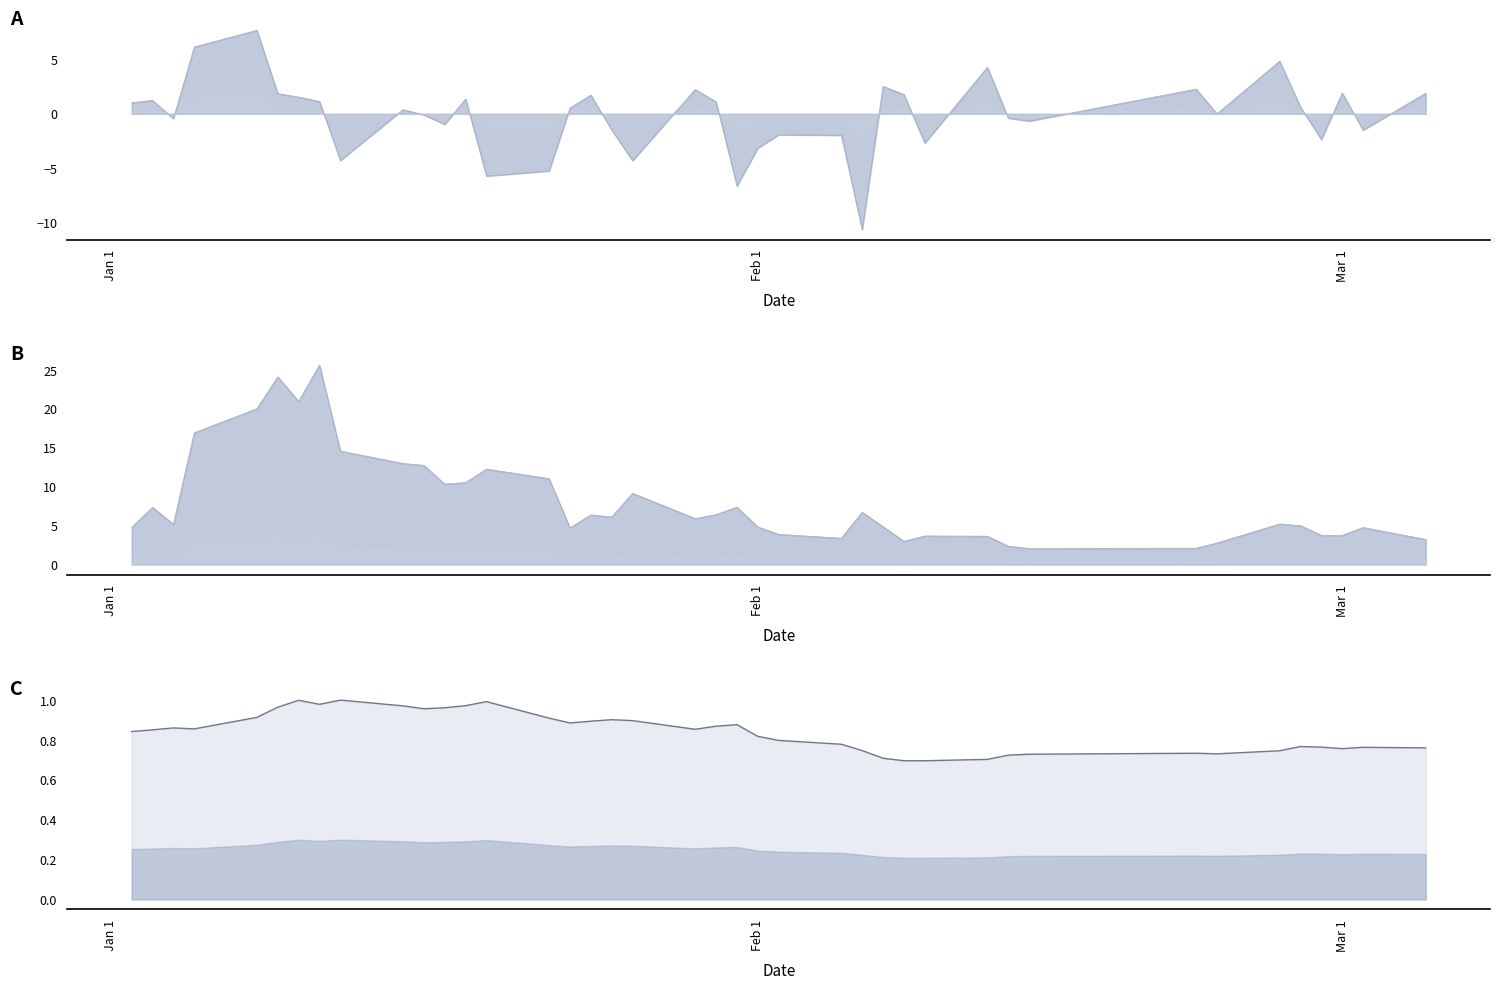

How many categories are shown in the chart?

40